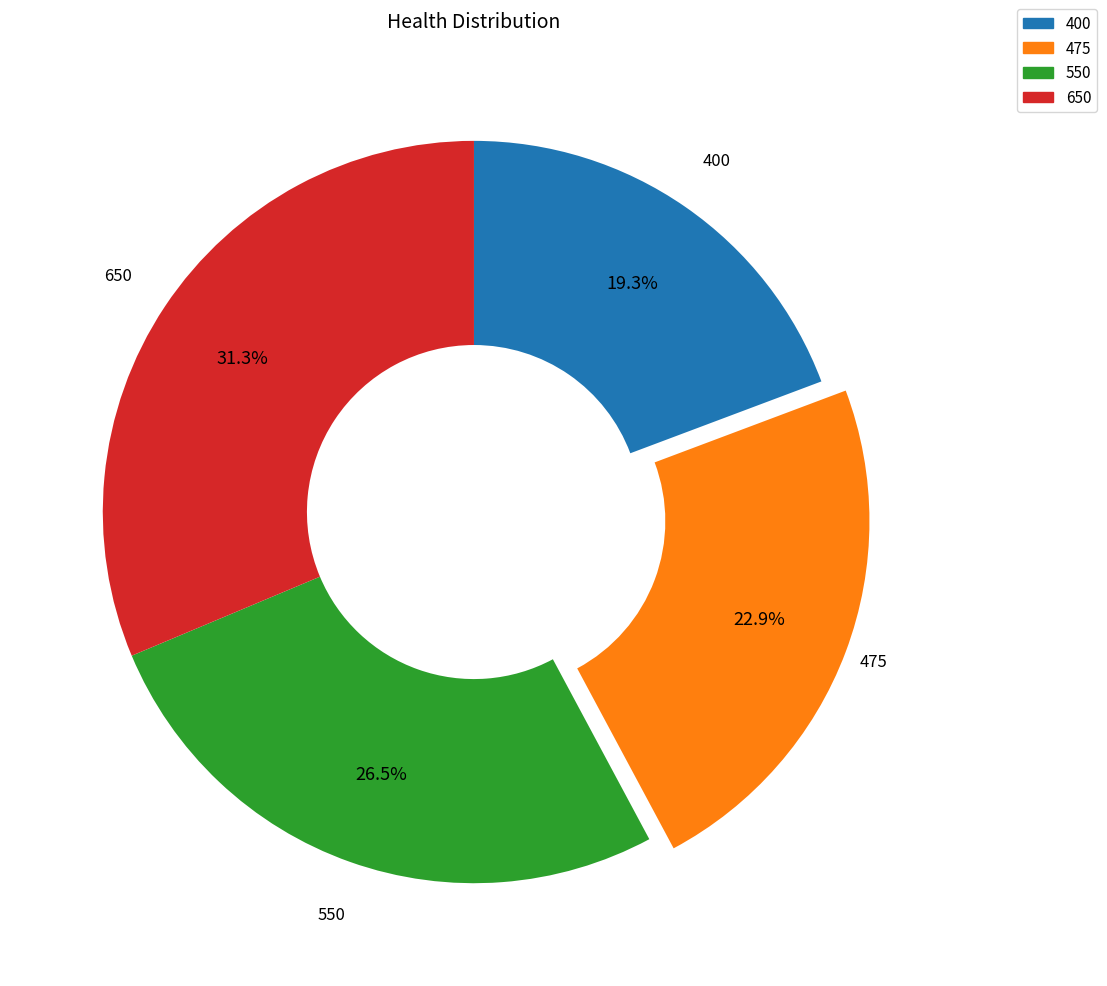

Does any single category account for the majority?

No